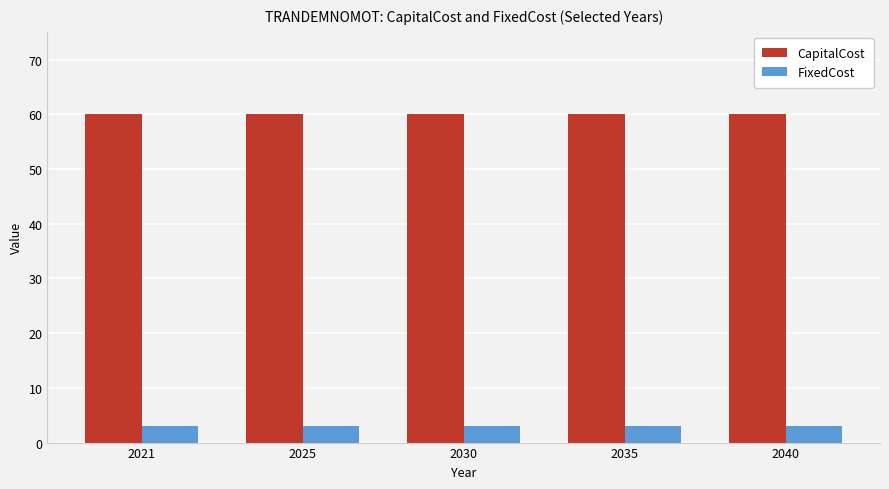

What are all the series names shown in the legend?

CapitalCost, FixedCost